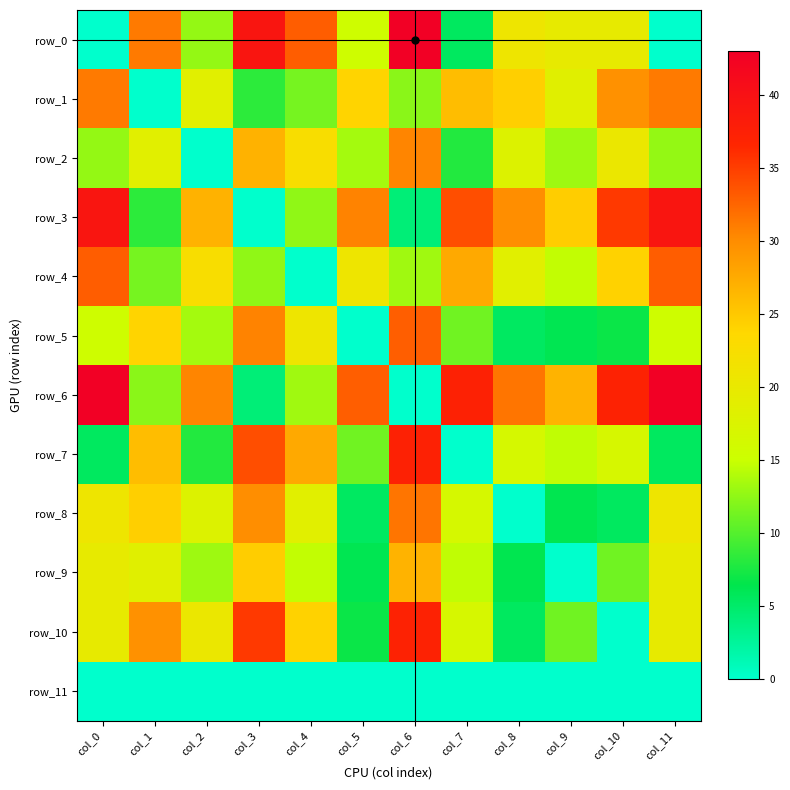

What is the total value across all series at col_6?

268.9